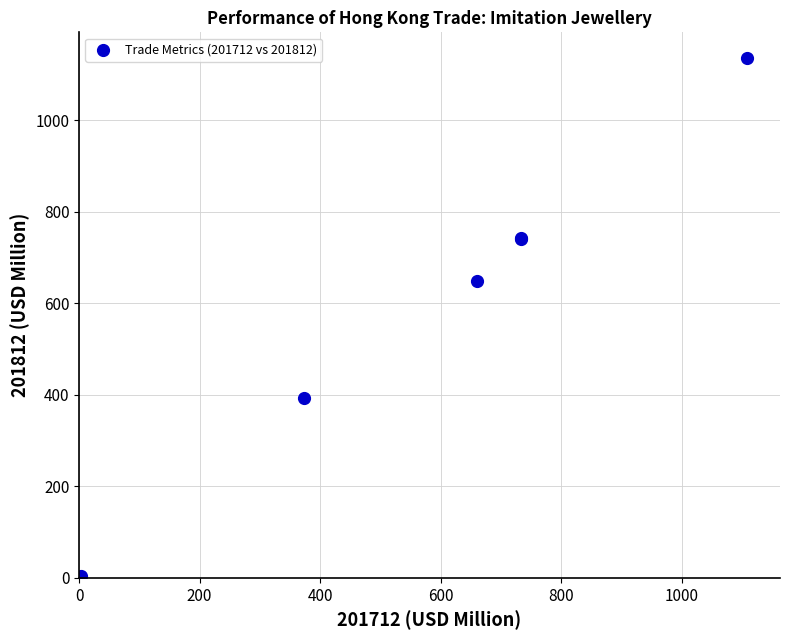

What Y value in the scatter plot is closest to 567?

647.8